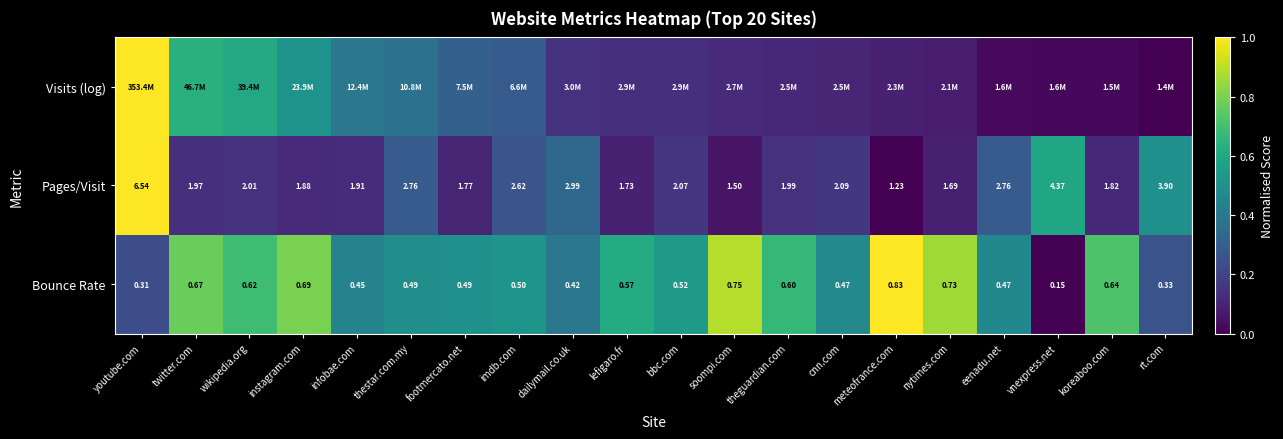

Where is Bounce Rate nearest to the value 0?

vnexpress.net